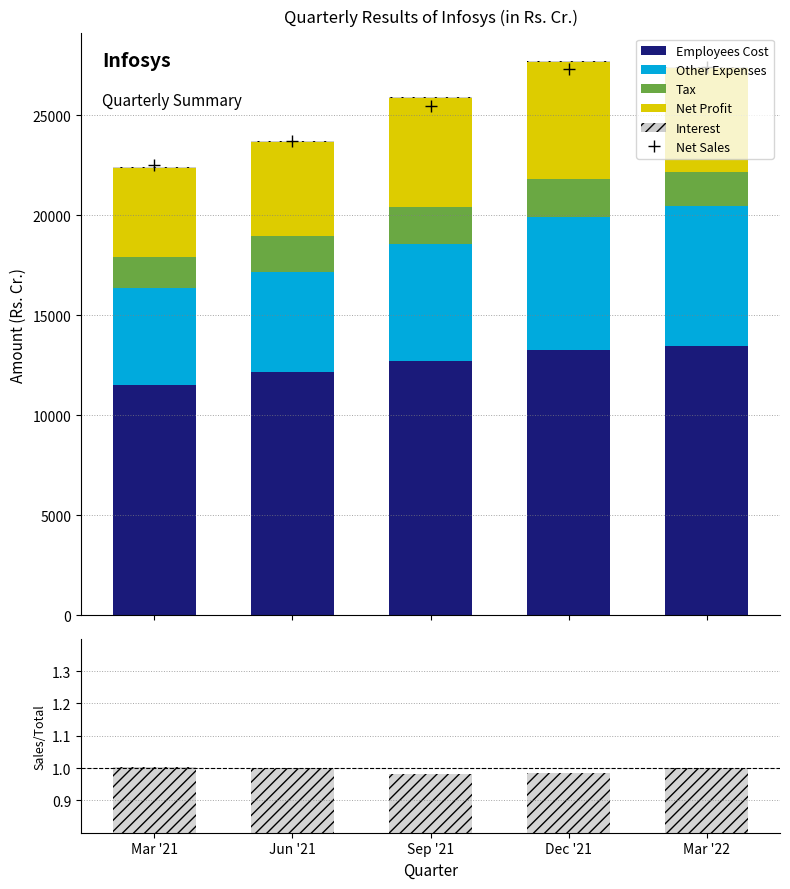

What is the highest value of the Employees Cost series?

13464